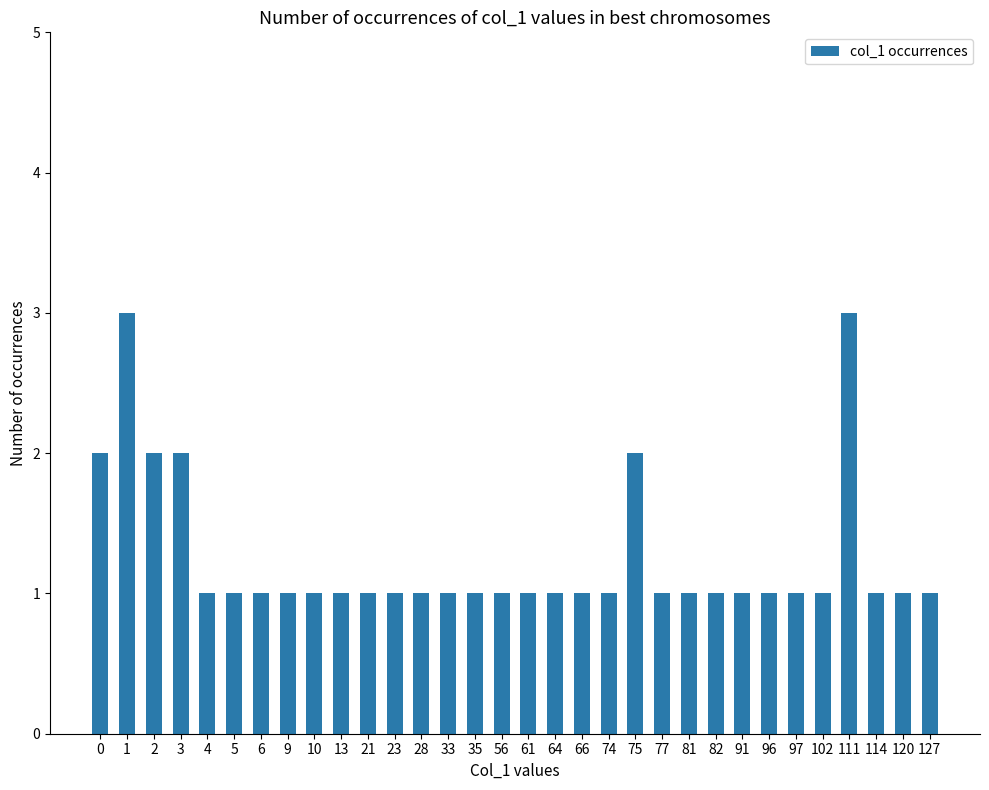

Does the chart contain stacked bars?

No